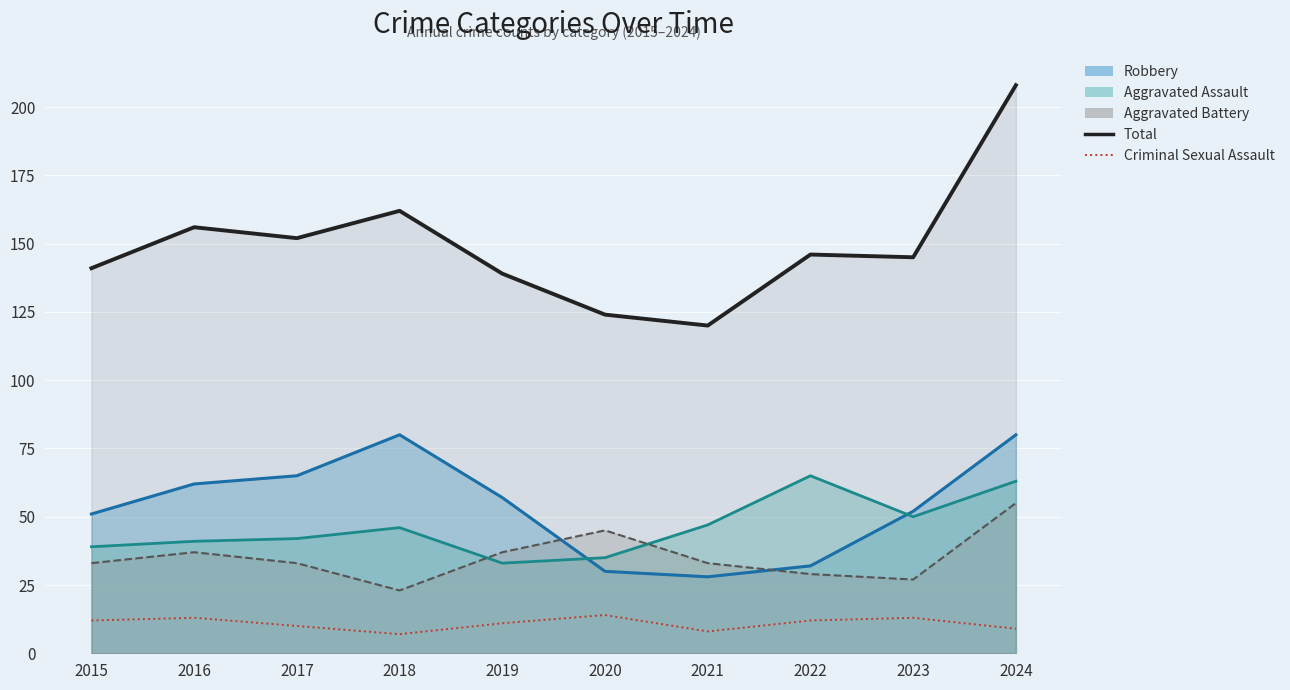

What is the approximate value of Criminal Sexual Assault at 2019?

11